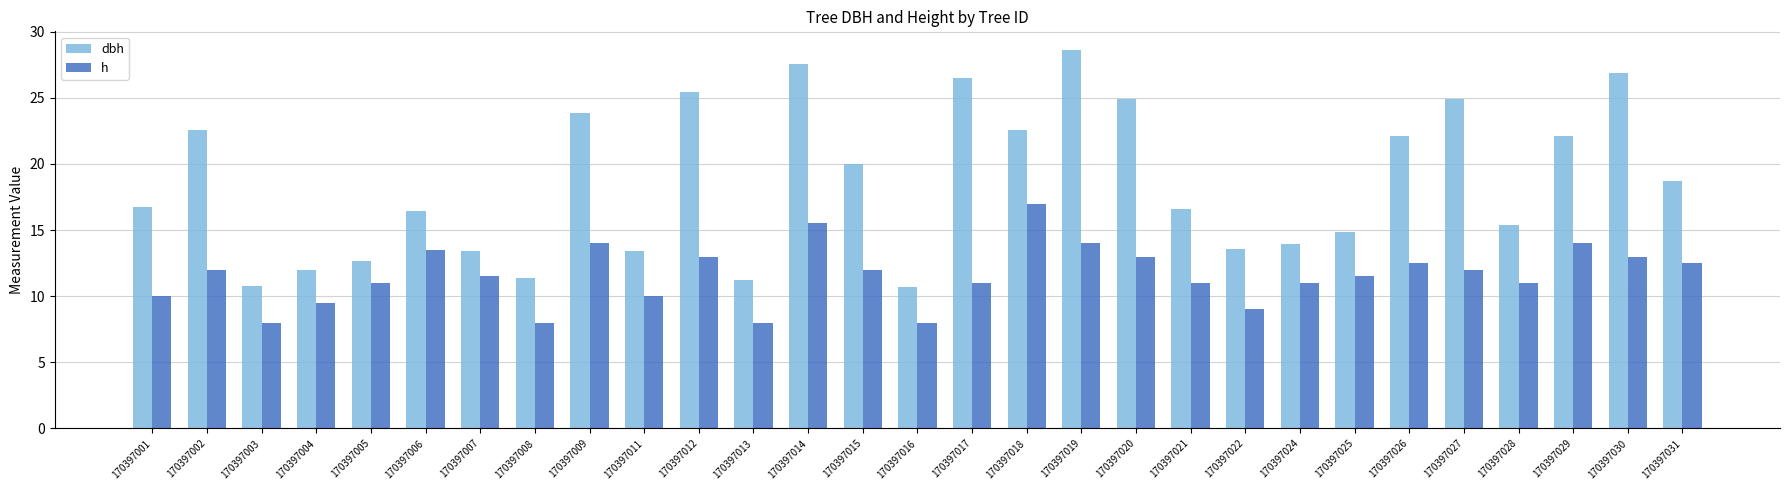

What is the maximum value shown in the chart?

28.6